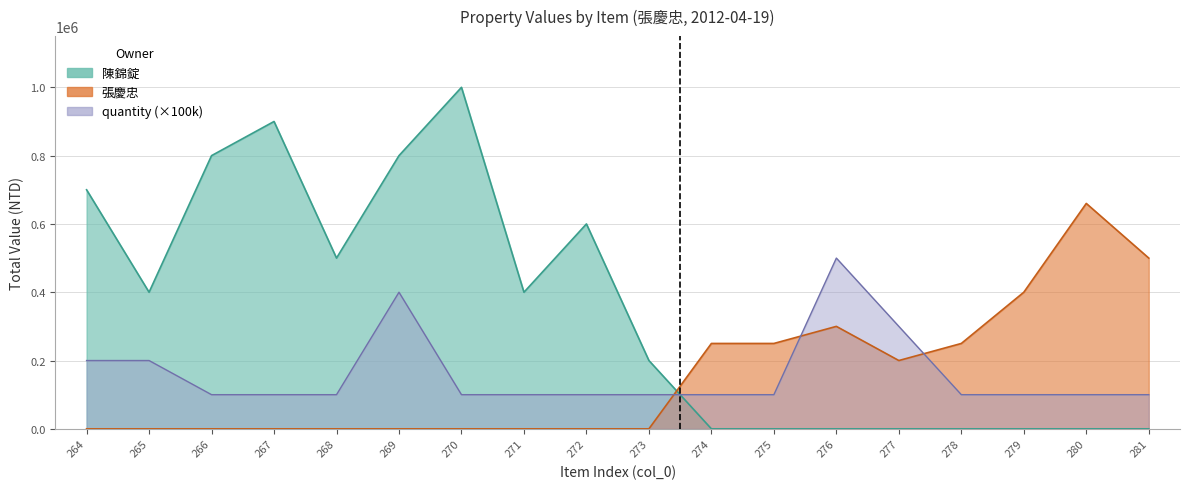

The total series shows 691987 at 271. True or false?

False